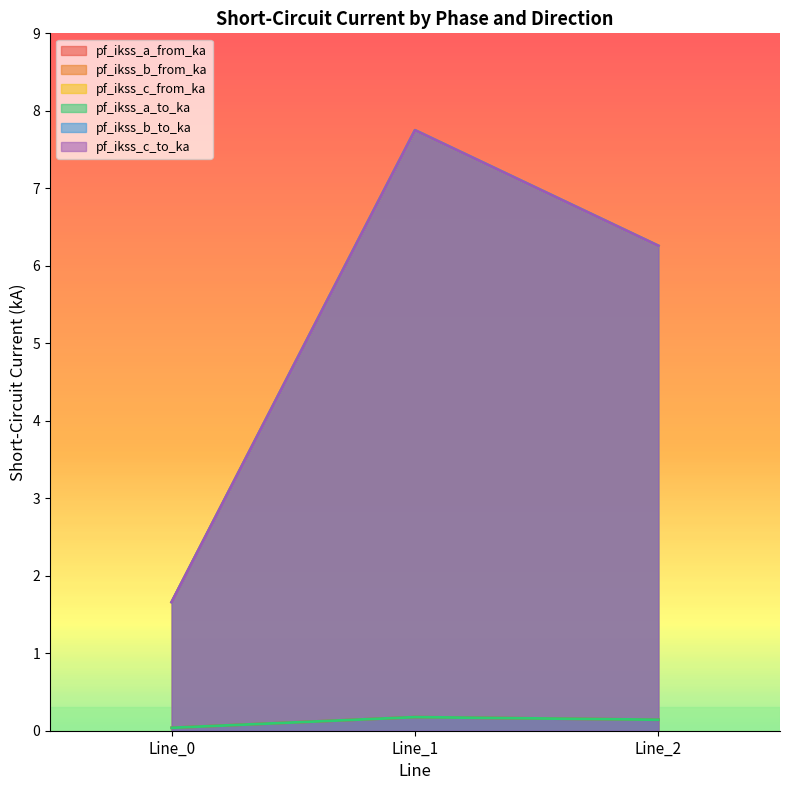

Which series has the widest spread of values?

pf_ikss_c_to_ka